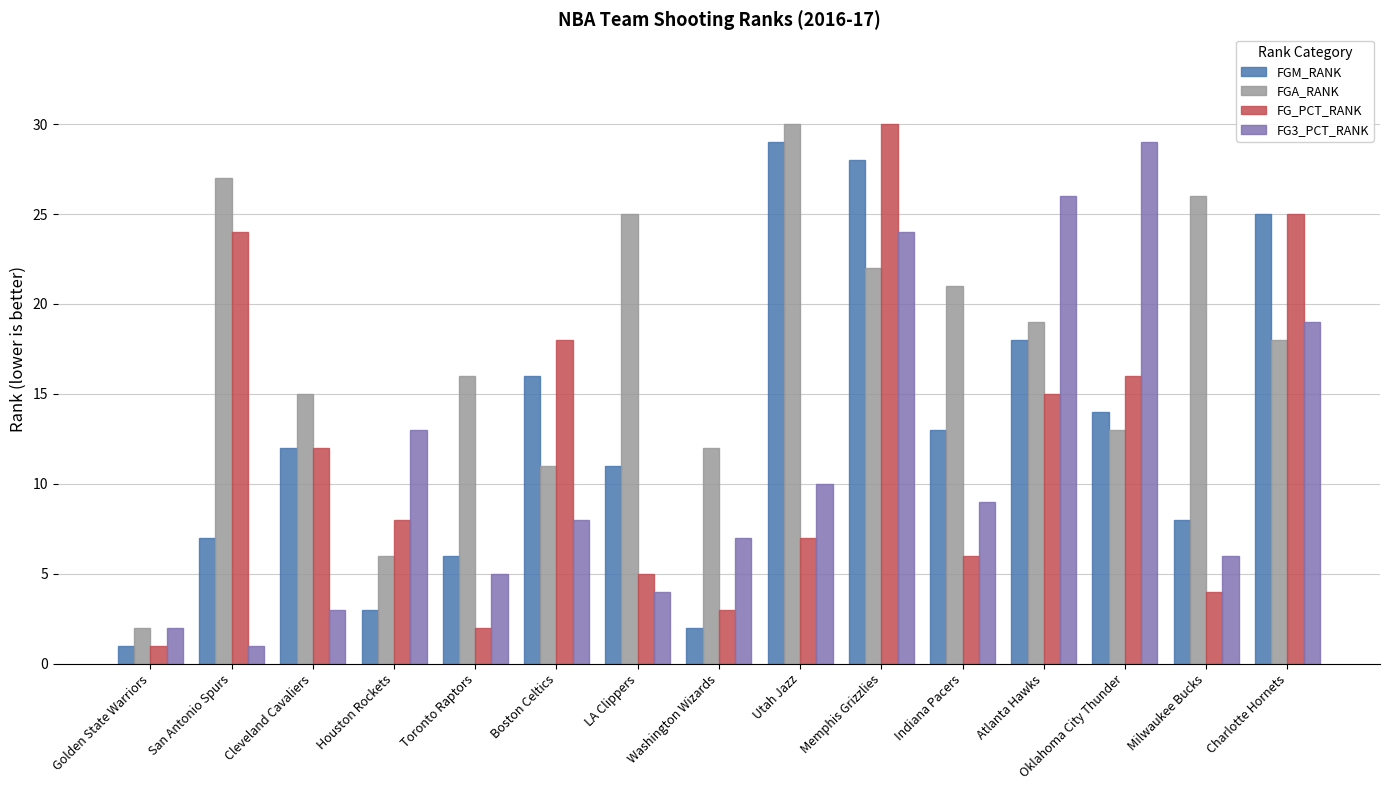

Which series has the largest total across all categories?

FGA_RANK